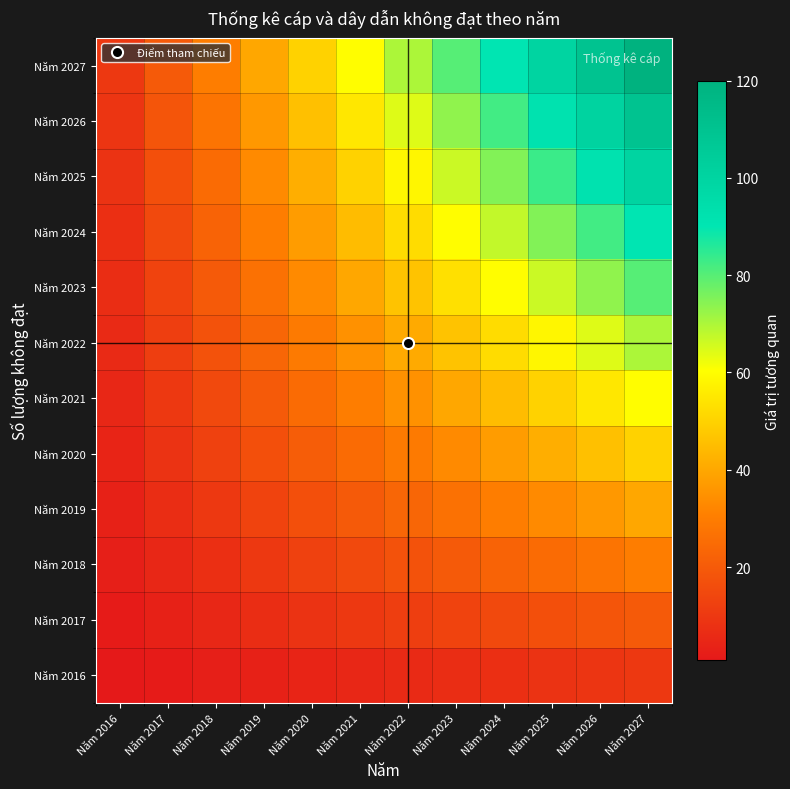

Between Năm 2018 and Năm 2021, which series saw the biggest shift?

Năm 2027